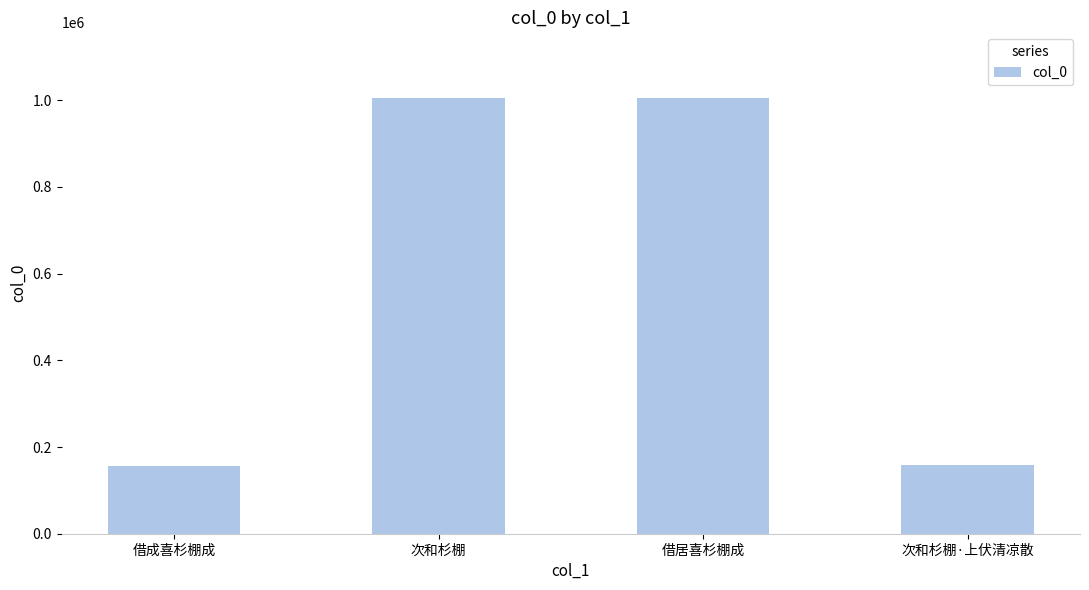

What is the change in value from 次和杉棚 to 次和杉棚·上伏清凉散?

-847730